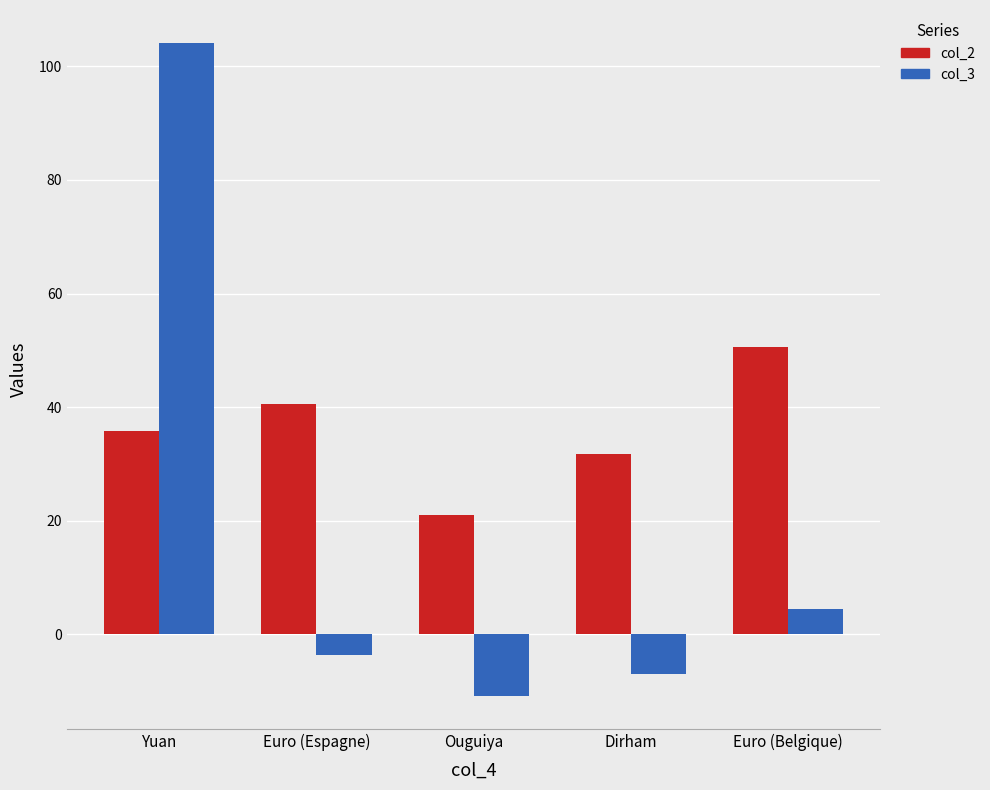

Rank the categories by col_2 value from lowest to highest.

Ouguiya, Dirham, Yuan, Euro (Espagne), Euro (Belgique)